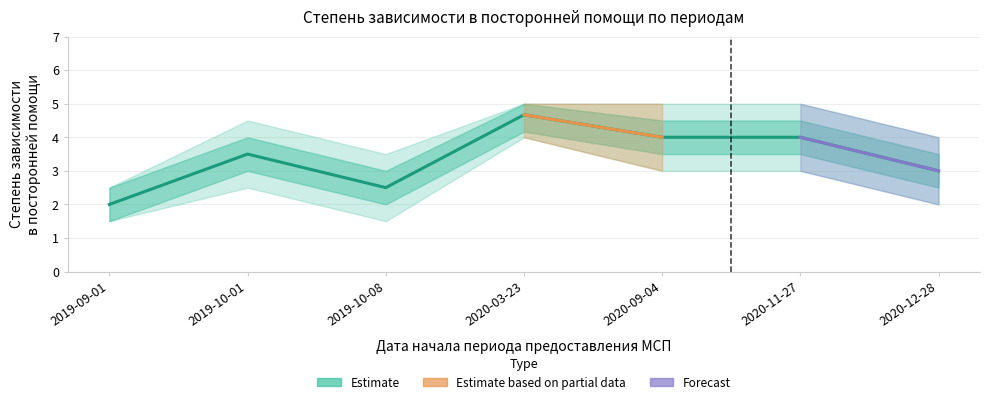

How many points are higher than both their immediate neighbors (excluding endpoints)?

2